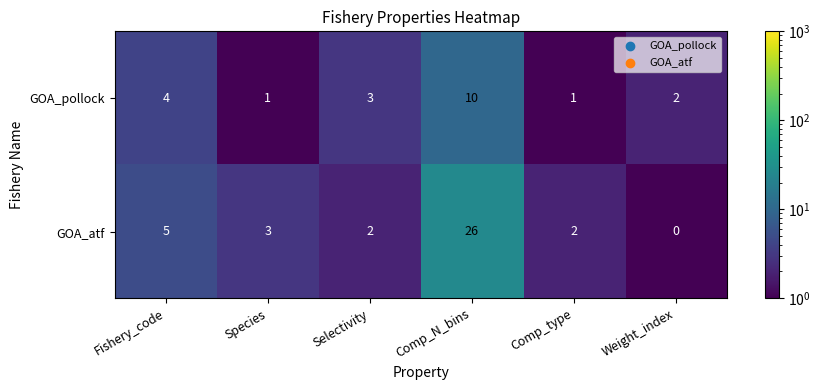

Which series has the largest range (max minus min)?

GOA_atf